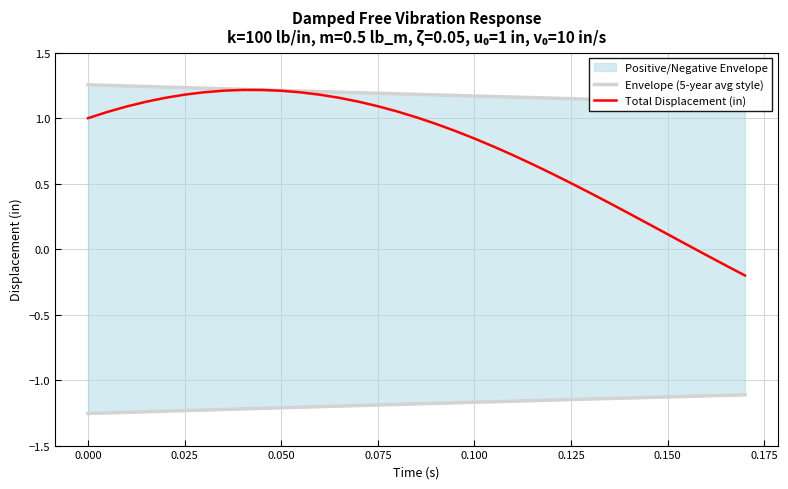

Does the chart display data point markers on the line(s)?

No